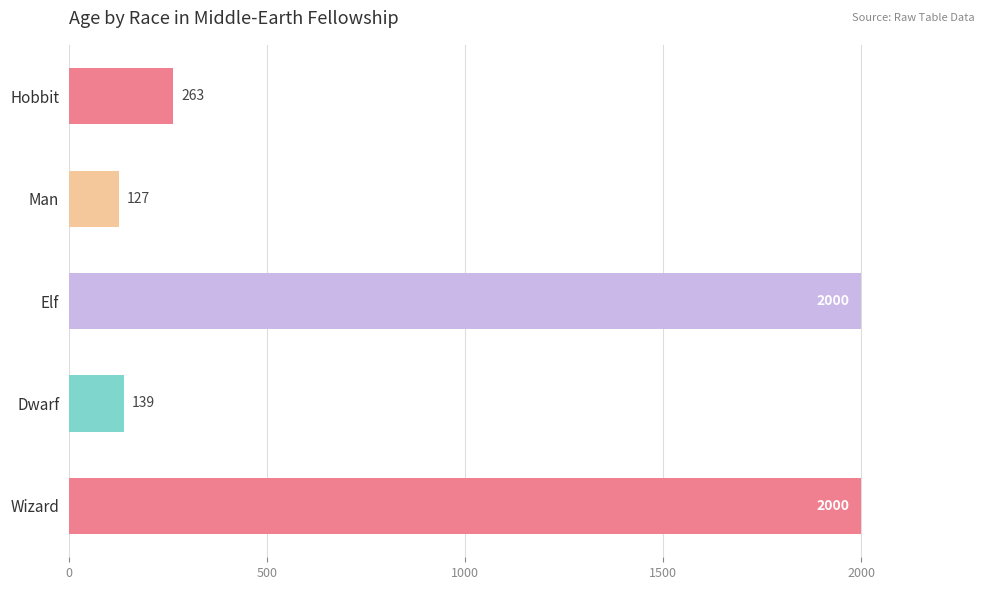

How many series are shown in this chart?

1